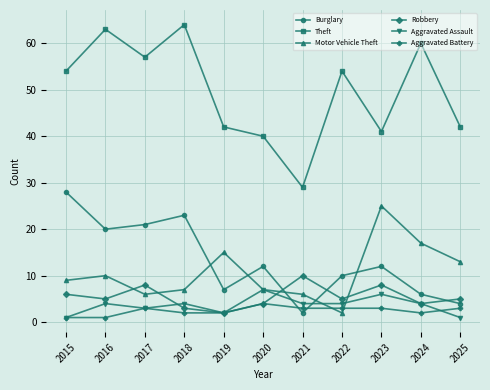

How many series are shown in this chart?

6